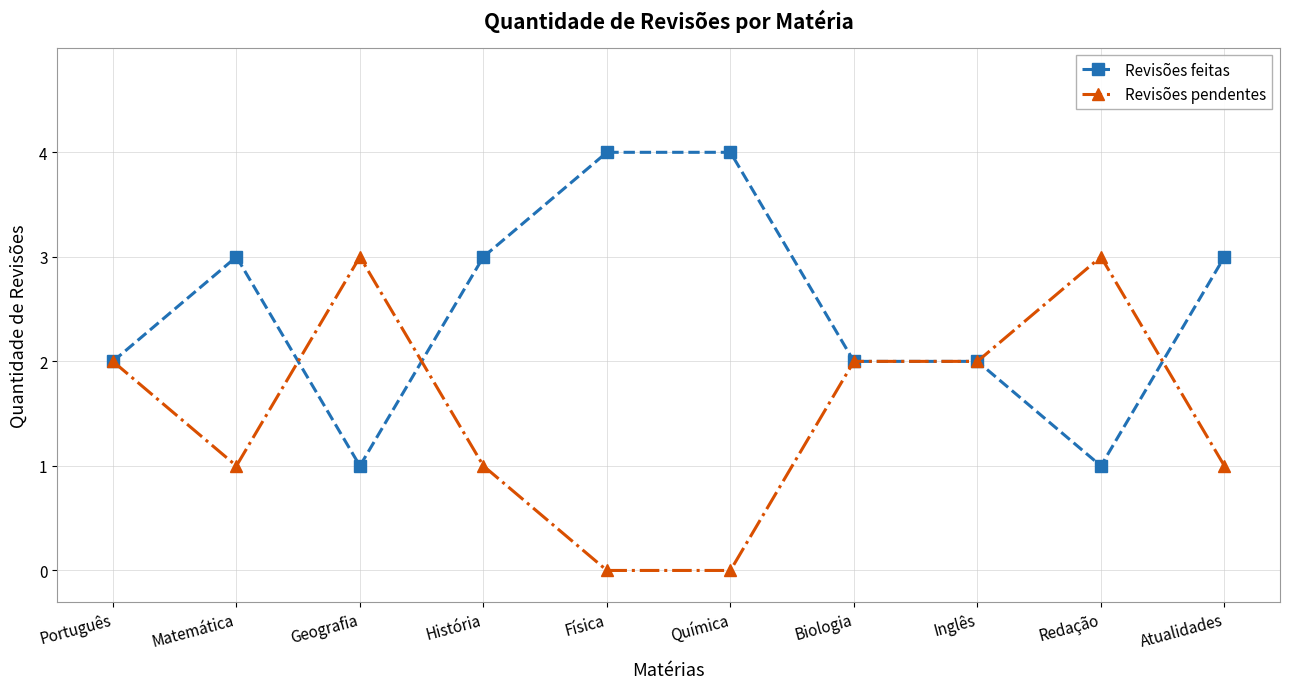

What is the value of the Revisões pendentes point at the 4th from the left?

1